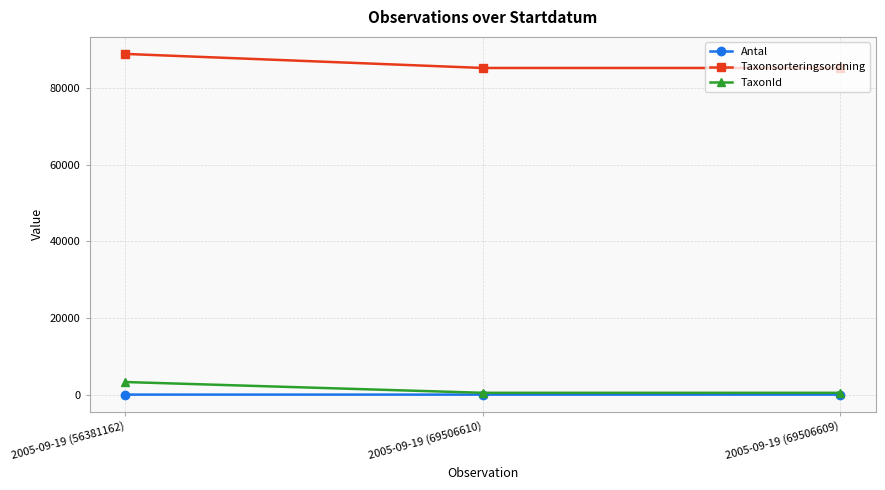

Which series has the widest spread of values?

Taxonsorteringsordning